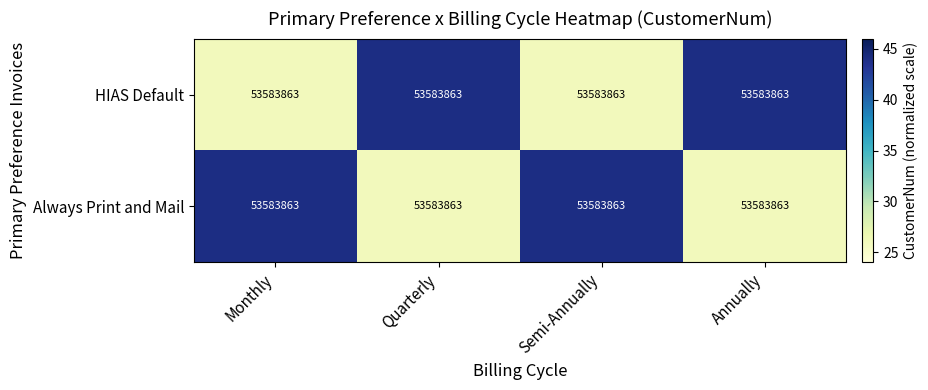

The Always Print and Mail series shows 44 at Semi-Annually. True or false?

True